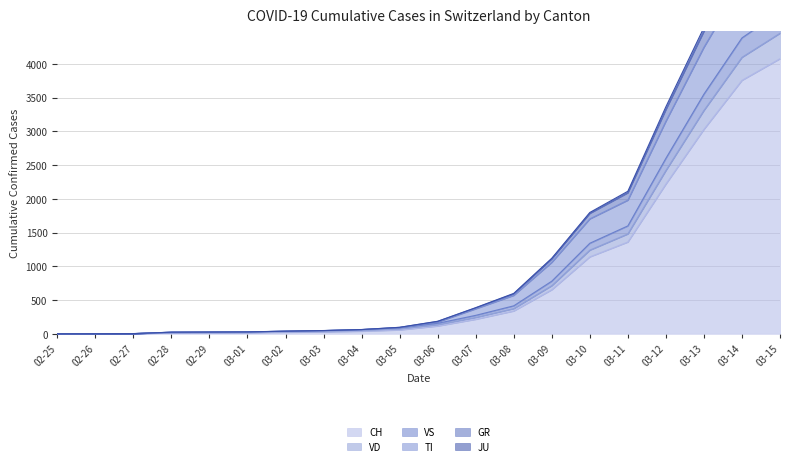

Which category has the highest value in the CH series?

03-15